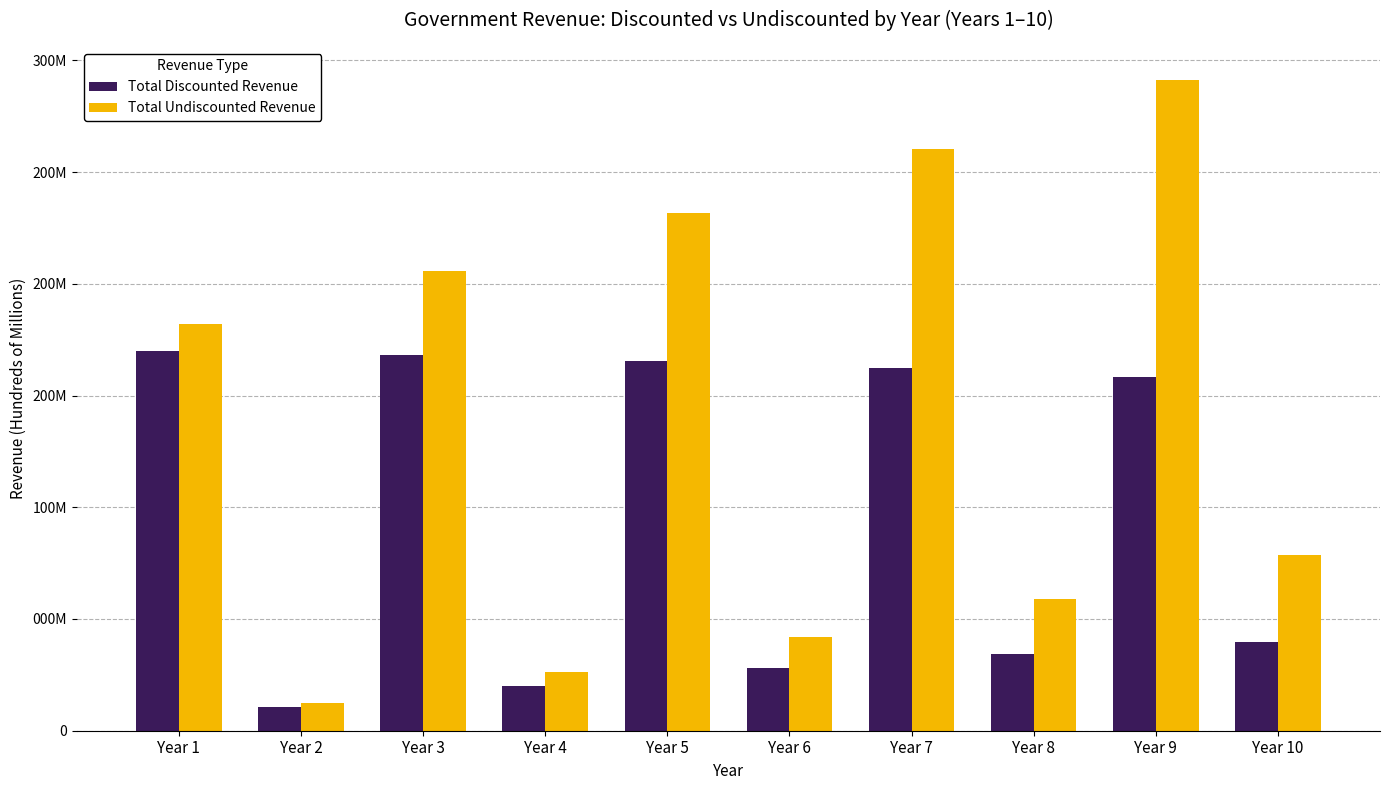

List the labels in order of Total Discounted Revenue value, largest first.

Year 1, Year 3, Year 5, Year 7, Year 9, Year 10, Year 8, Year 6, Year 4, Year 2